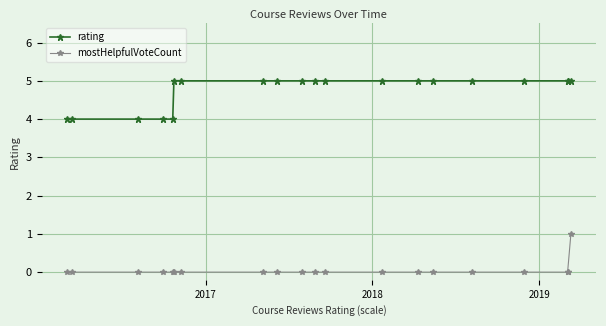

True or false: rating and mostHelpfulVoteCount intersect in this chart.

False